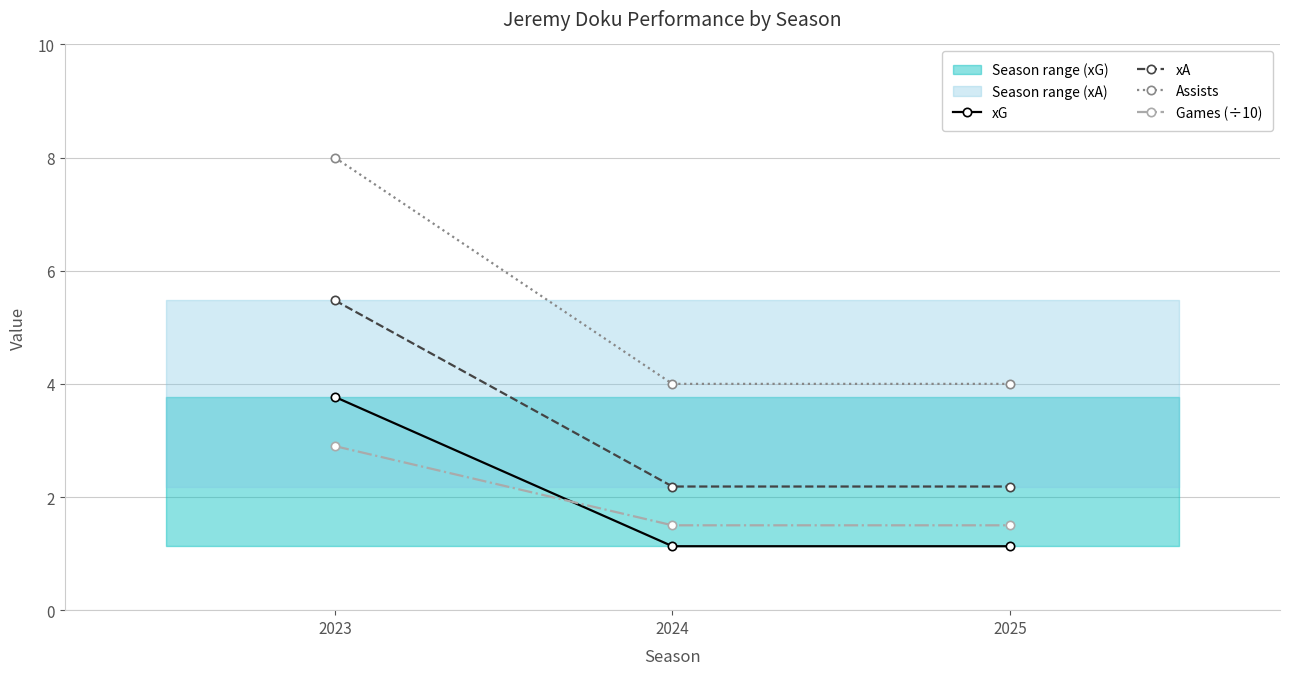

How many values in the Assists series exceed 4?

1